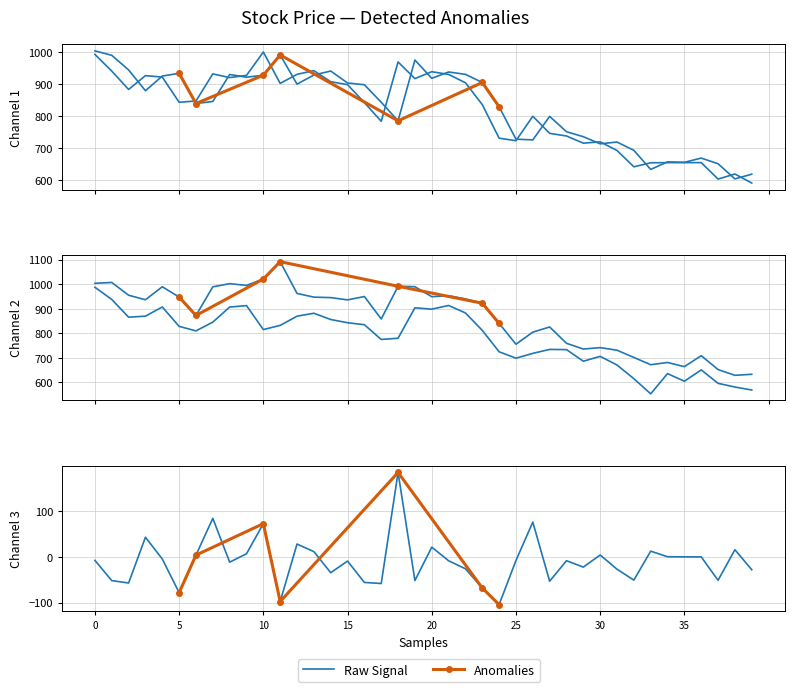

What is the maximum value shown in the chart?

1092.0